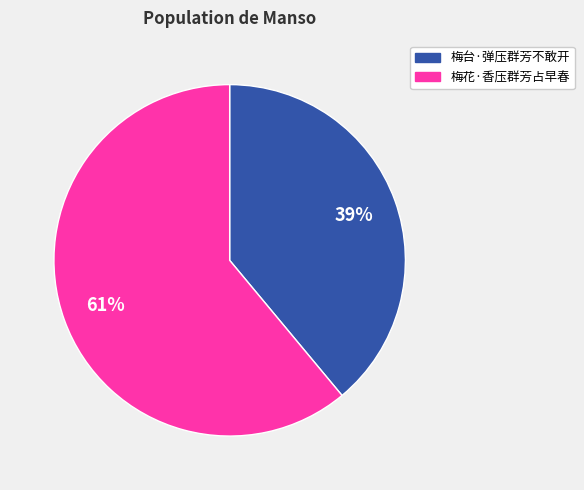

Combined, do 梅花·香压群芳占早春 and 梅台·弹压群芳不敢开 account for over 50%?

Yes